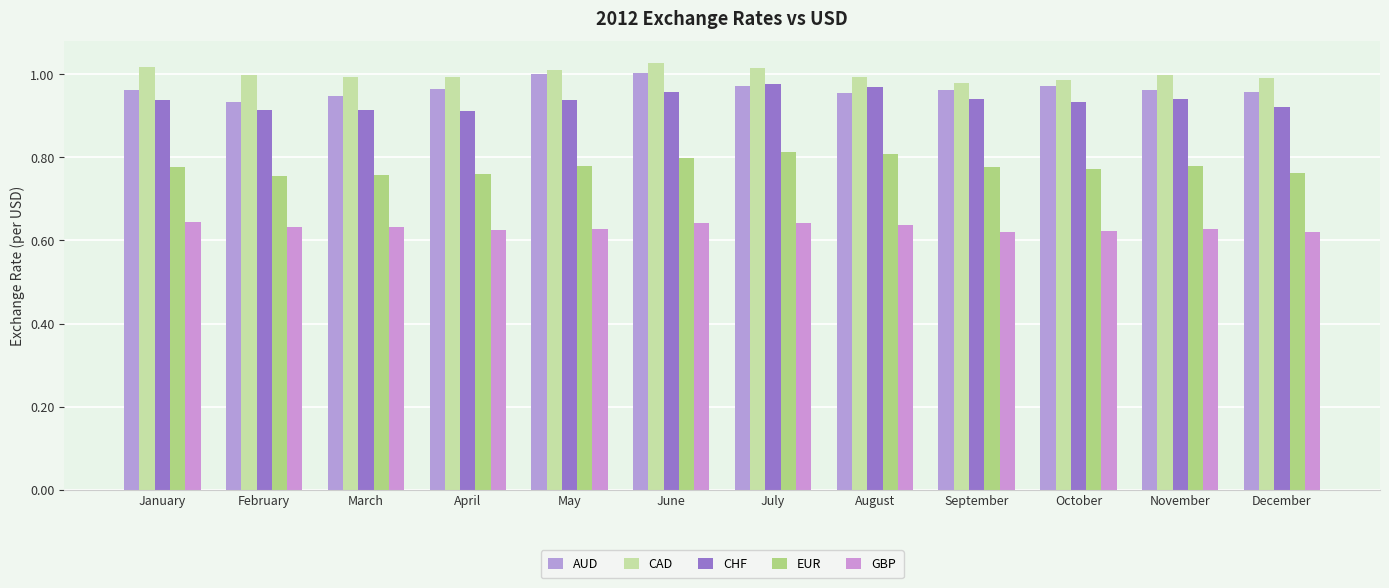

What is the sum of the EUR values at January and September?

1.6